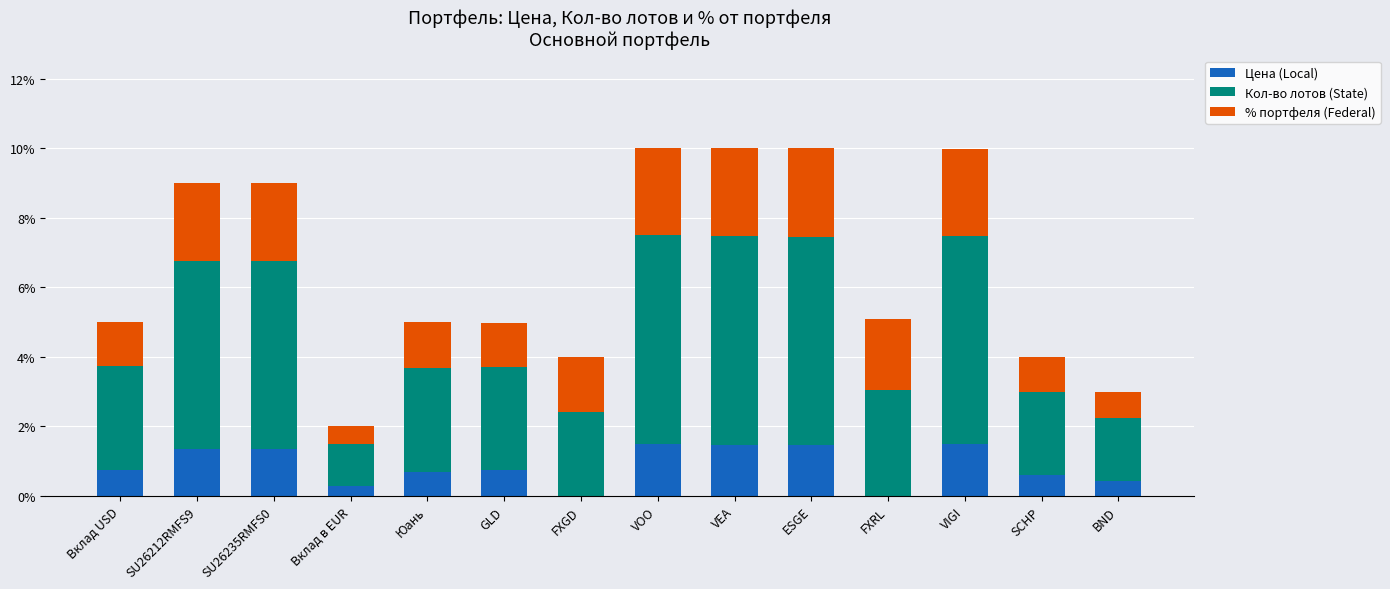

True or false: Цена (Local) has a value of 1.5 at VEA.

True